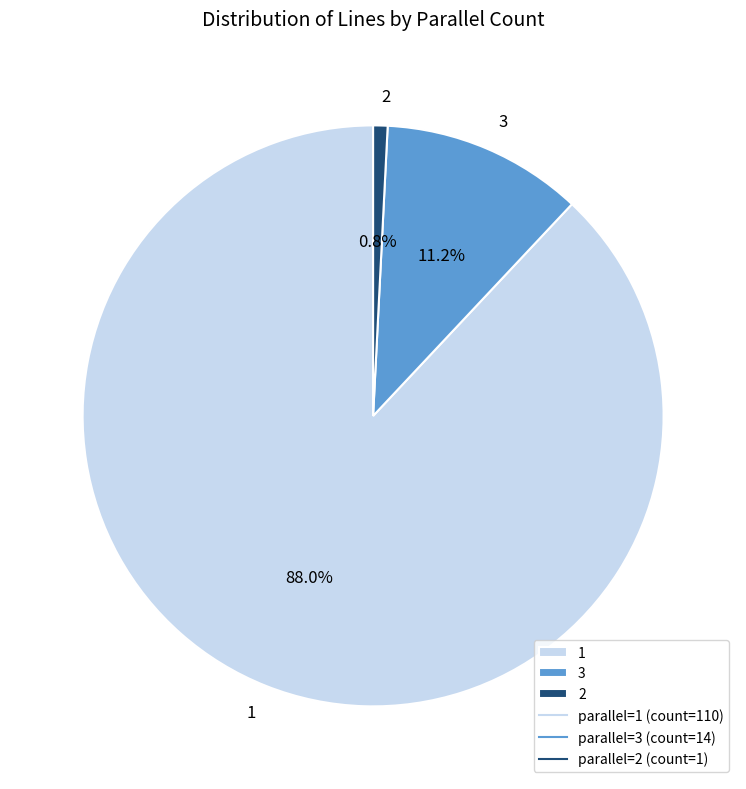

Approximately how many times larger is the value at 3 compared to 2?

14.0